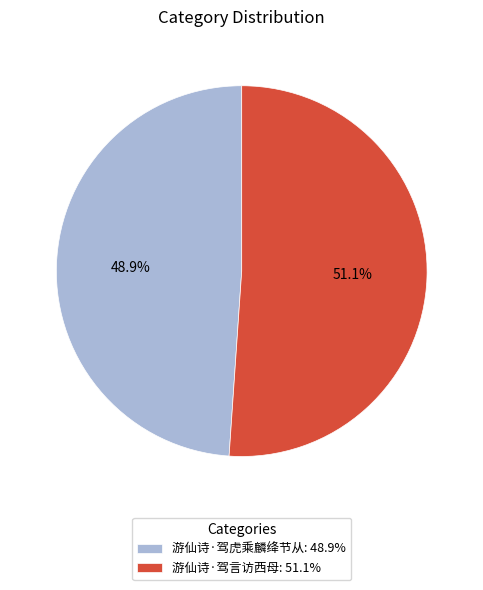

Is there a majority slice in this chart?

Yes